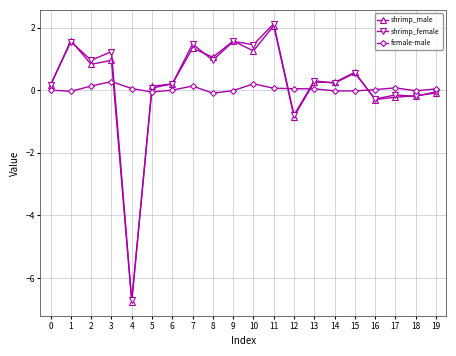

Is the value of shrimp_female at 11 greater than the value of female-male at 16?

Yes